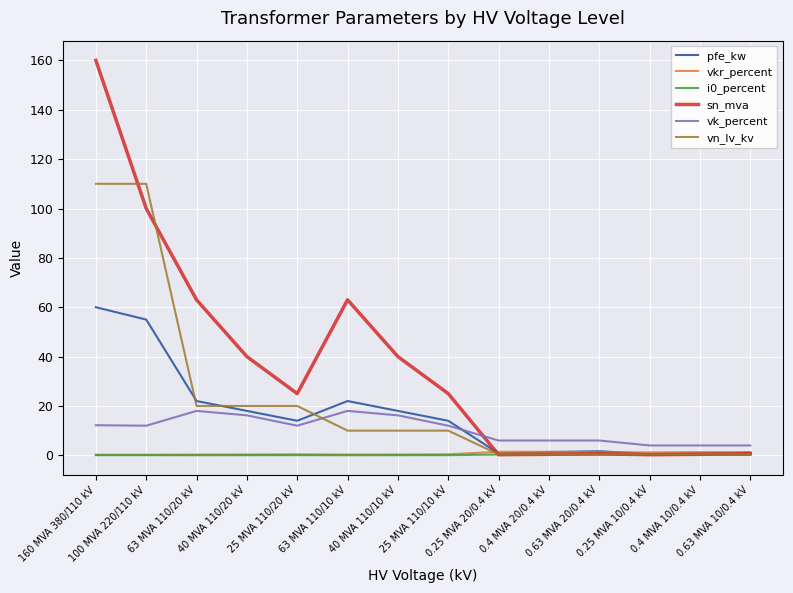

What is the difference between the second highest and minimum values in the vk_percent series?

14.0